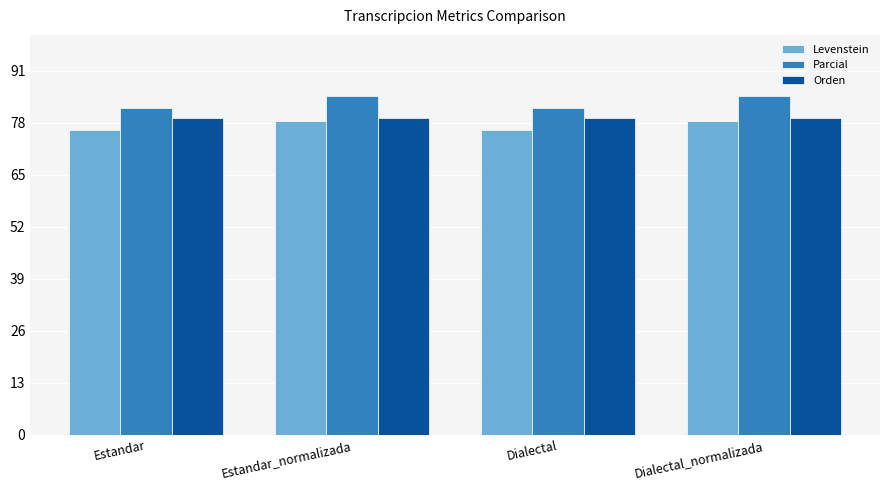

How many data points in Parcial are less than 84?

2